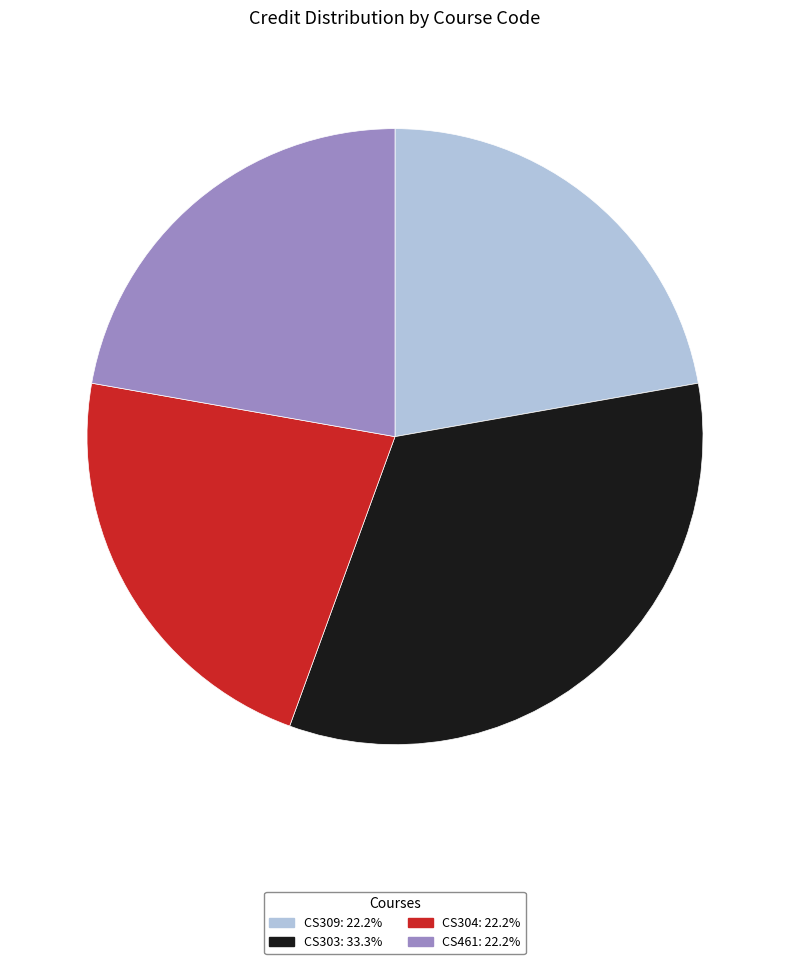

What is the ratio of the value at CS461 to the value at CS309?

1.0